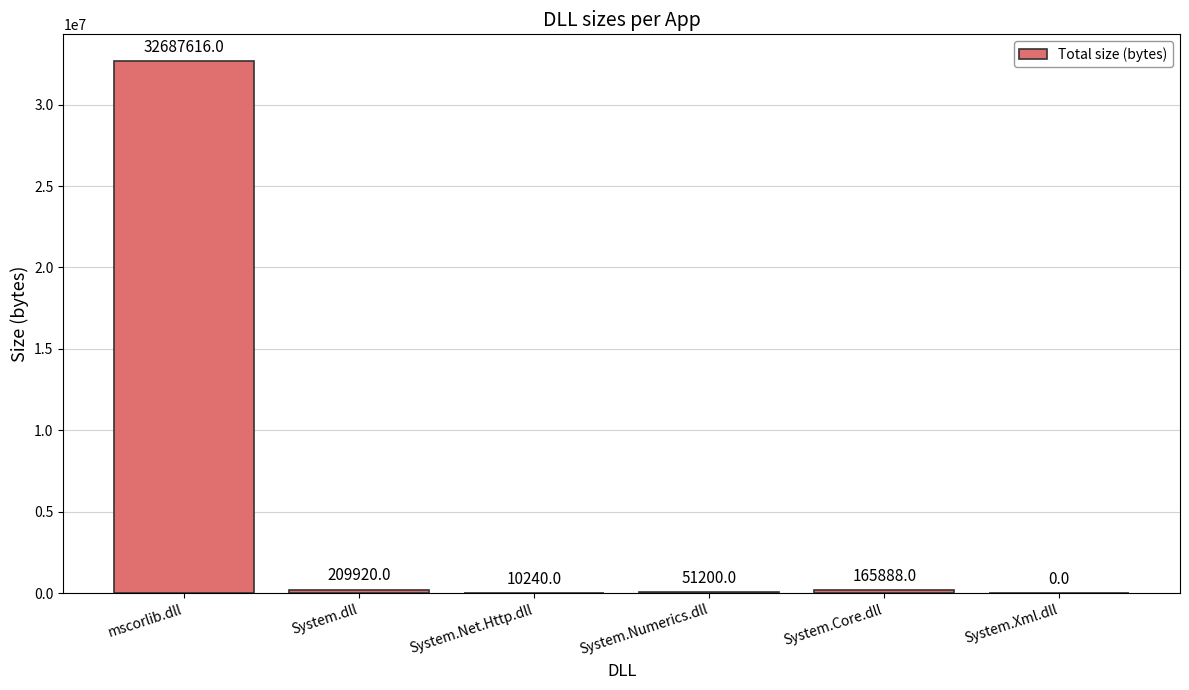

At which category does the chart reach its peak across all series?

mscorlib.dll